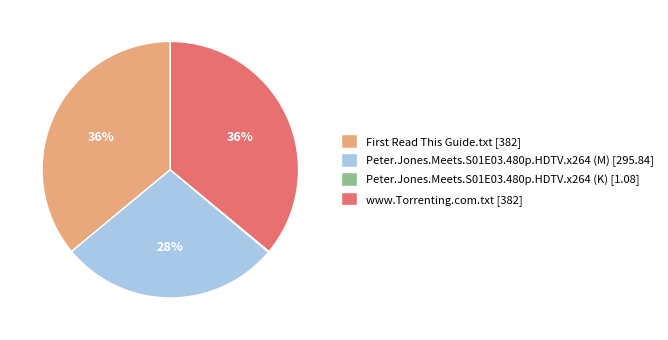

To the nearest percent, what is the average slice percentage?

25%